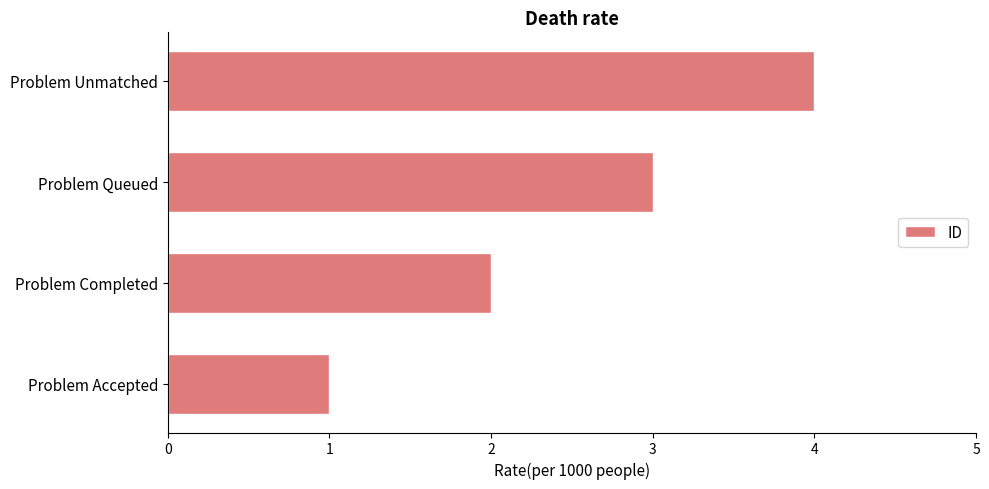

What is the greatest value displayed?

4